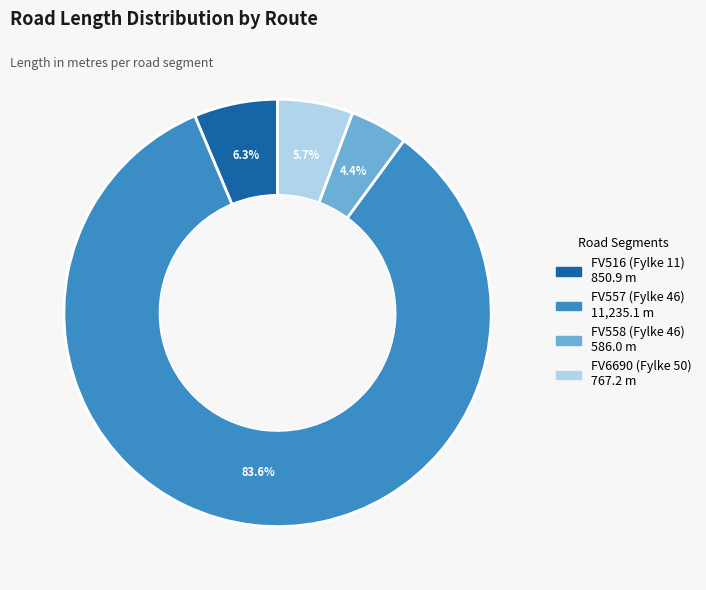

To the nearest percent, what percentage of the pie is FV558 (Fylke 46)?

4%